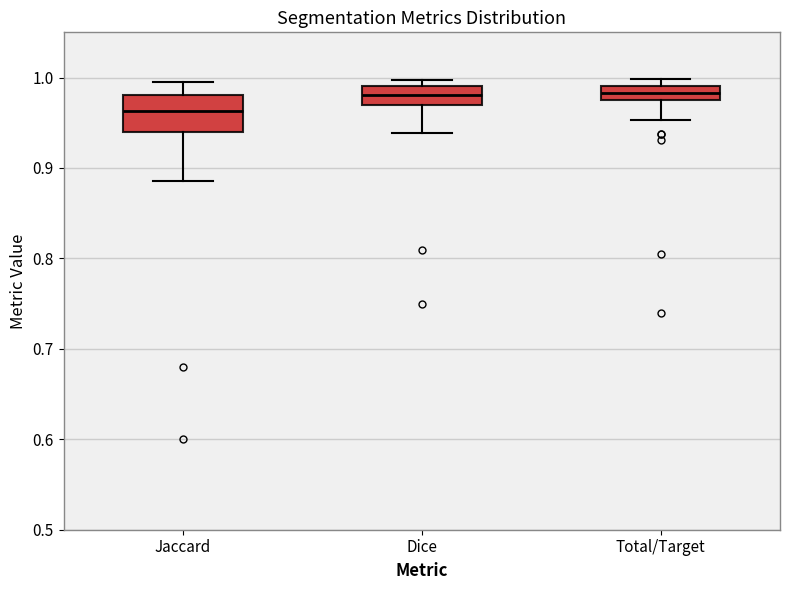

Reading left to right, read every box against the y-axis: the position of its median line, the range the box covers, and the ends of its whiskers. The values are not printed on the chart, so give them approximately, as read against the axis.

Jaccard: median 0.96, box 0.94 to 0.98, whiskers 0.89 to 0.99
Dice: median 0.98, box 0.97 to 0.99, whiskers 0.94 to 1.00
Total/Target: median 0.98 (inside the box), box 0.98 to 0.99, whiskers 0.95 to 1.00